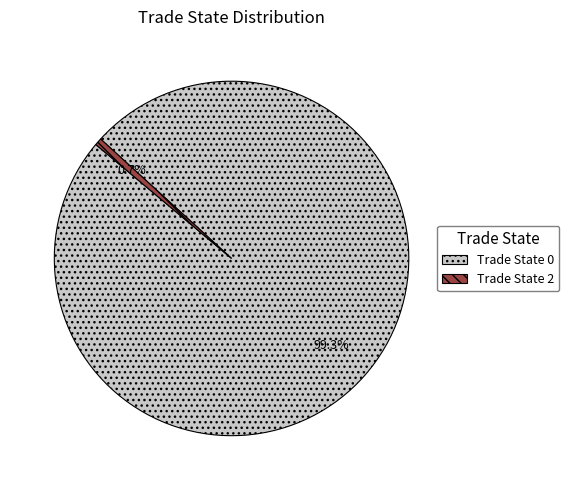

How many slices are in this pie chart?

2